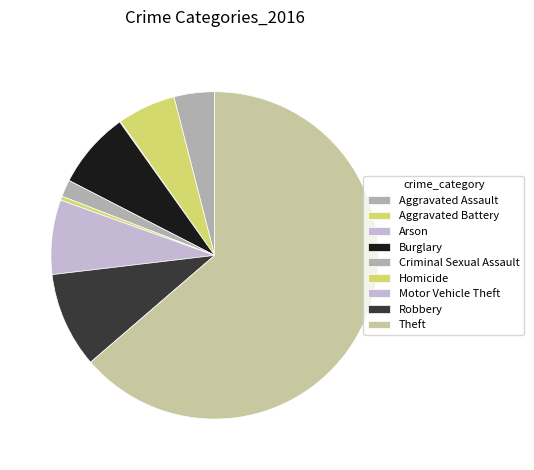

Does Theft represent more than half of the total?

Yes